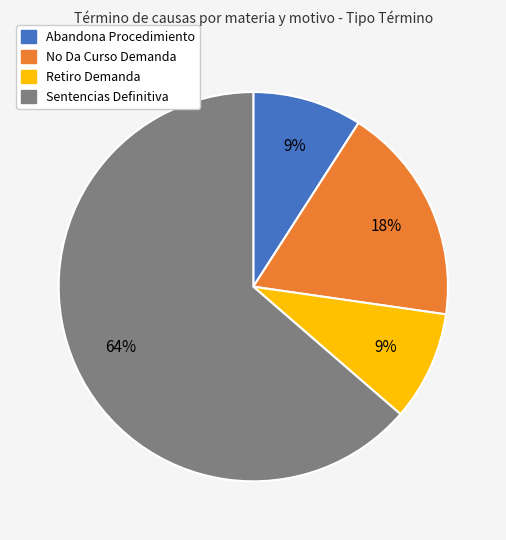

Approximately how many times larger is the value at Retiro Demanda compared to Abandona Procedimiento?

1.0